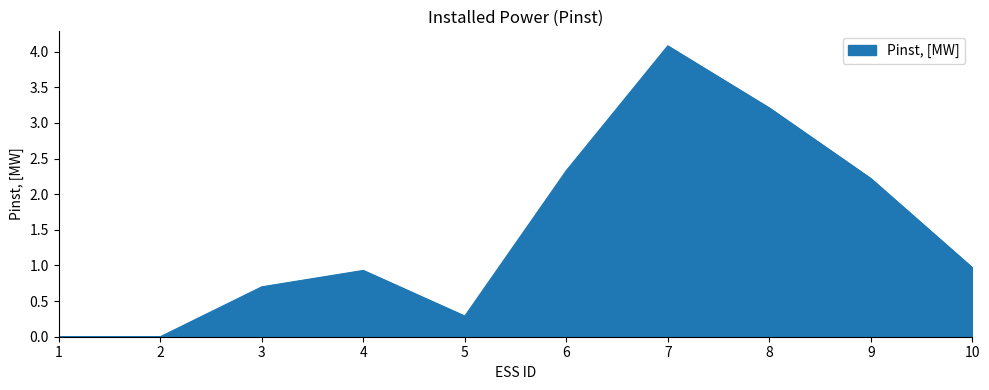

True or false: the data shows 2.6 at 7.

False